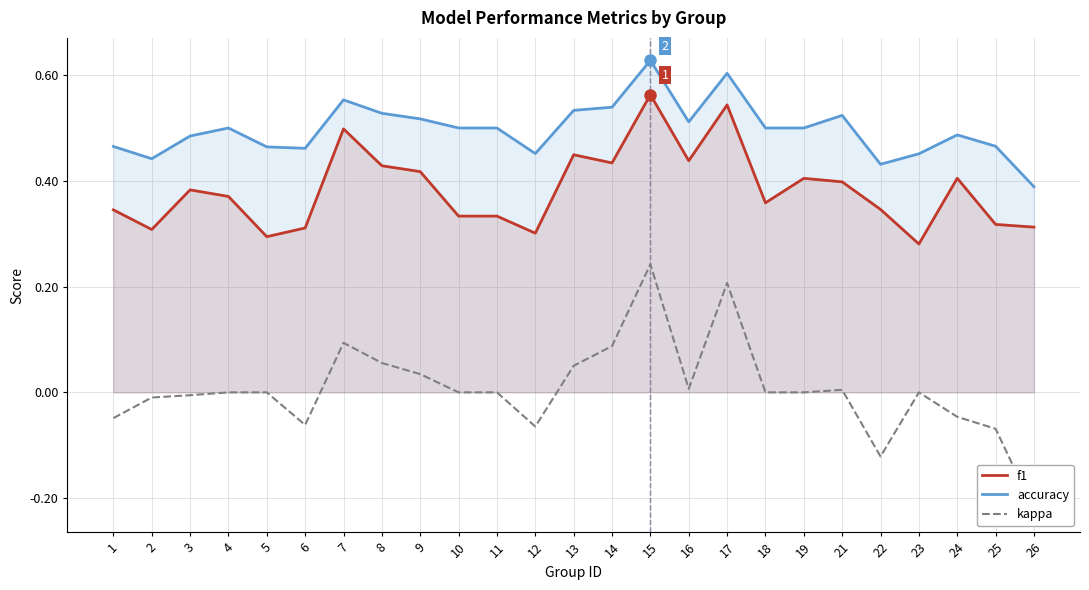

Between 5 and 6, which is larger?

6